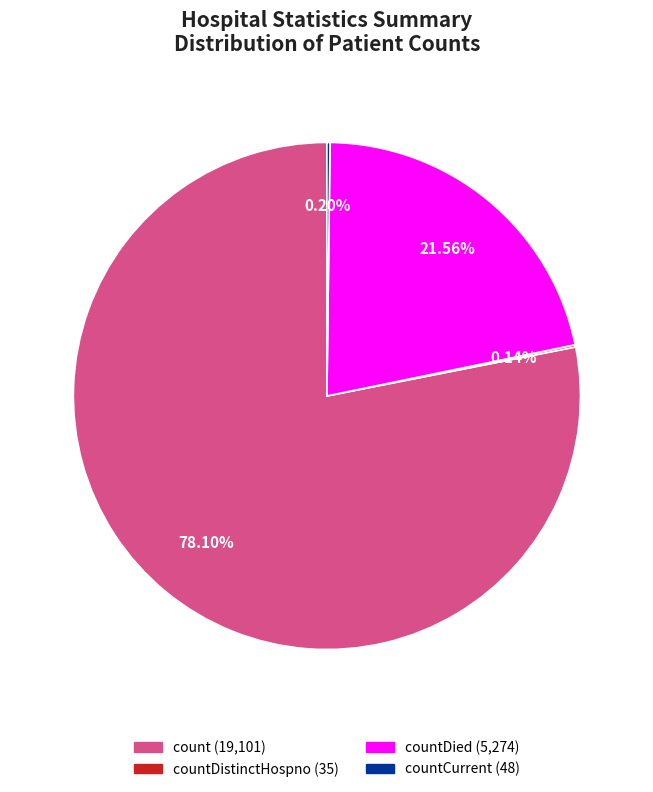

To the nearest percent, what is the average slice percentage?

25%